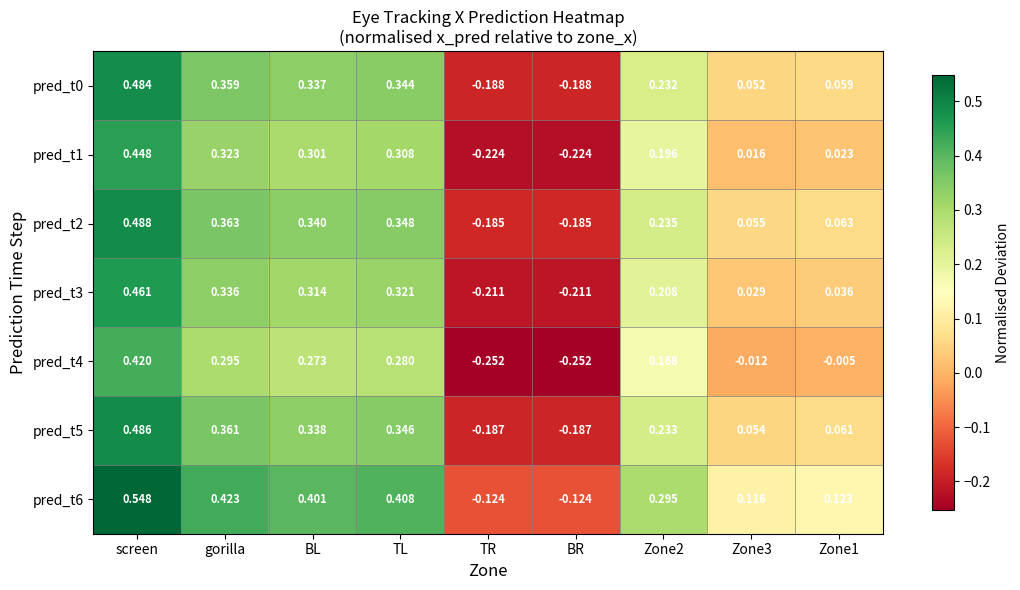

At which label does pred_t3 first exceed 0?

screen